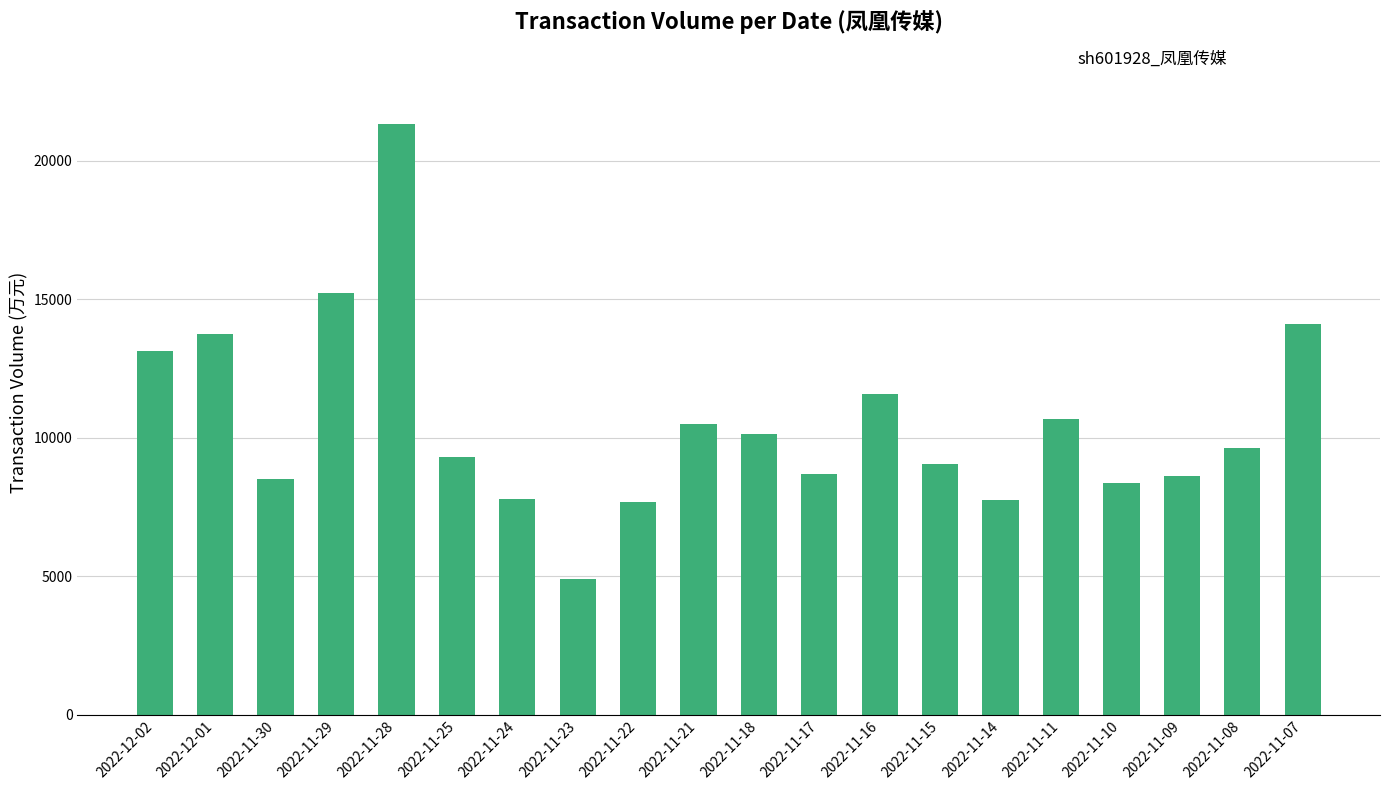

What is the label of the 9th bar from the right?

2022-11-17